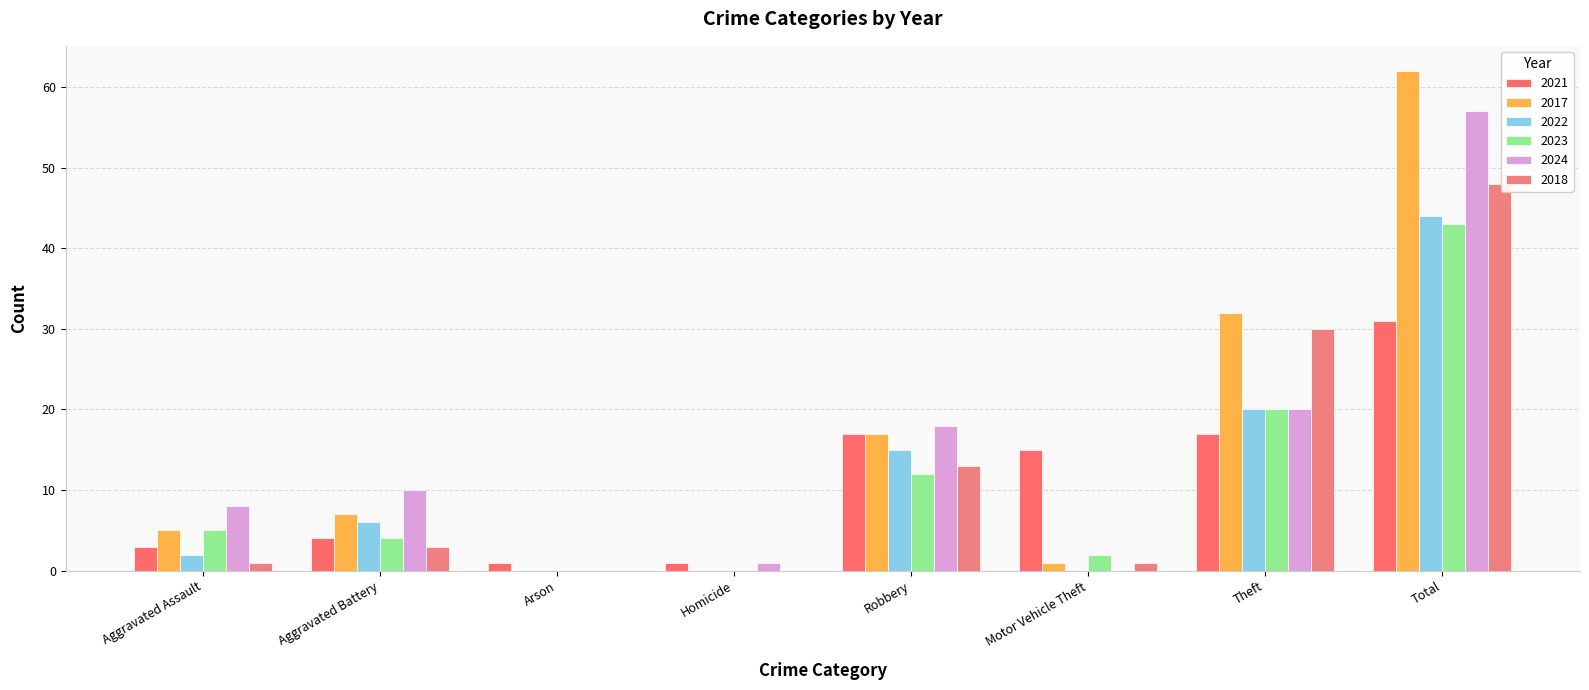

Which category has the highest value across all series?

Total